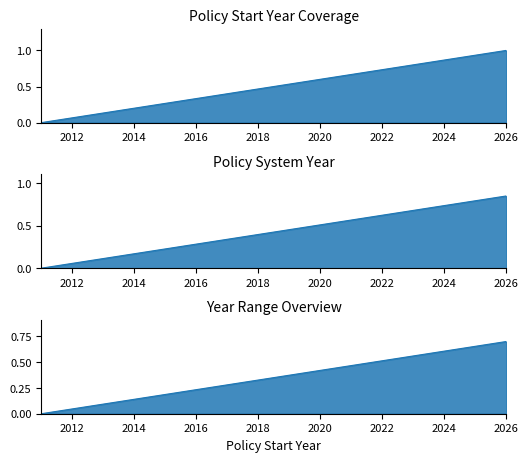

Rank the categories by value from highest to lowest.

2026, 2025, 2024, 2023, 2022, 2021, 2020, 2019, 2018, 2017, 2016, 2015, 2014, 2013, 2012, 2011